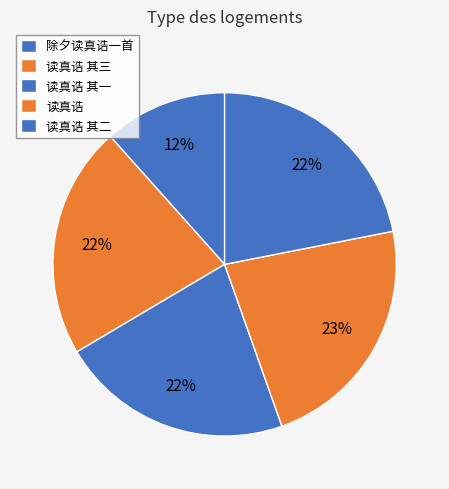

Count the number of slices in the pie.

5